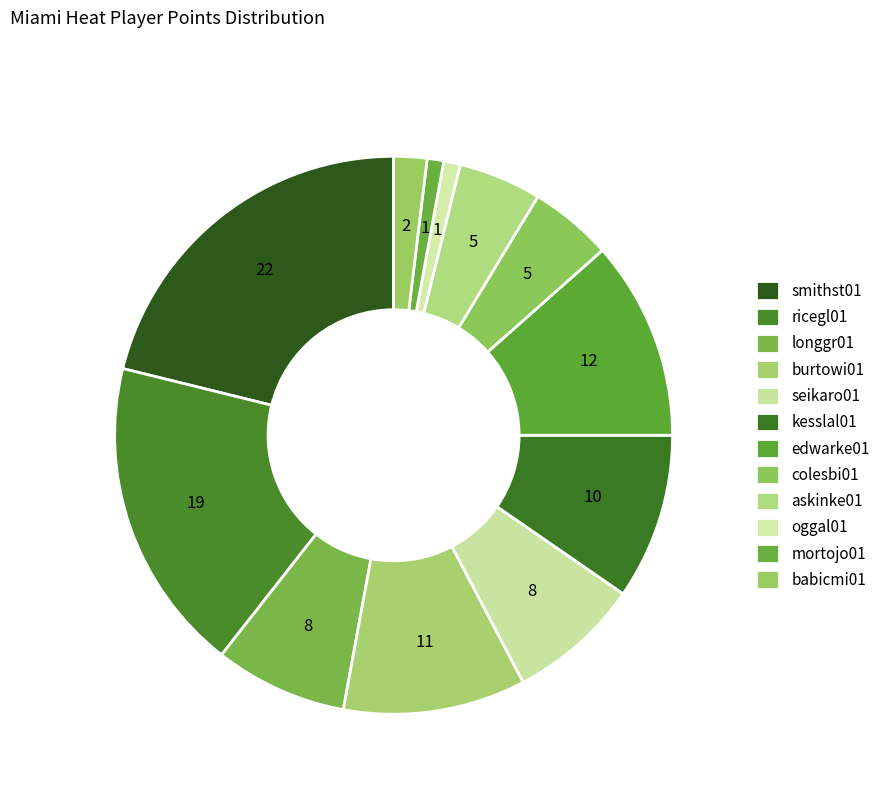

What percentage is the seikaro01 slice, to the nearest percent?

8%